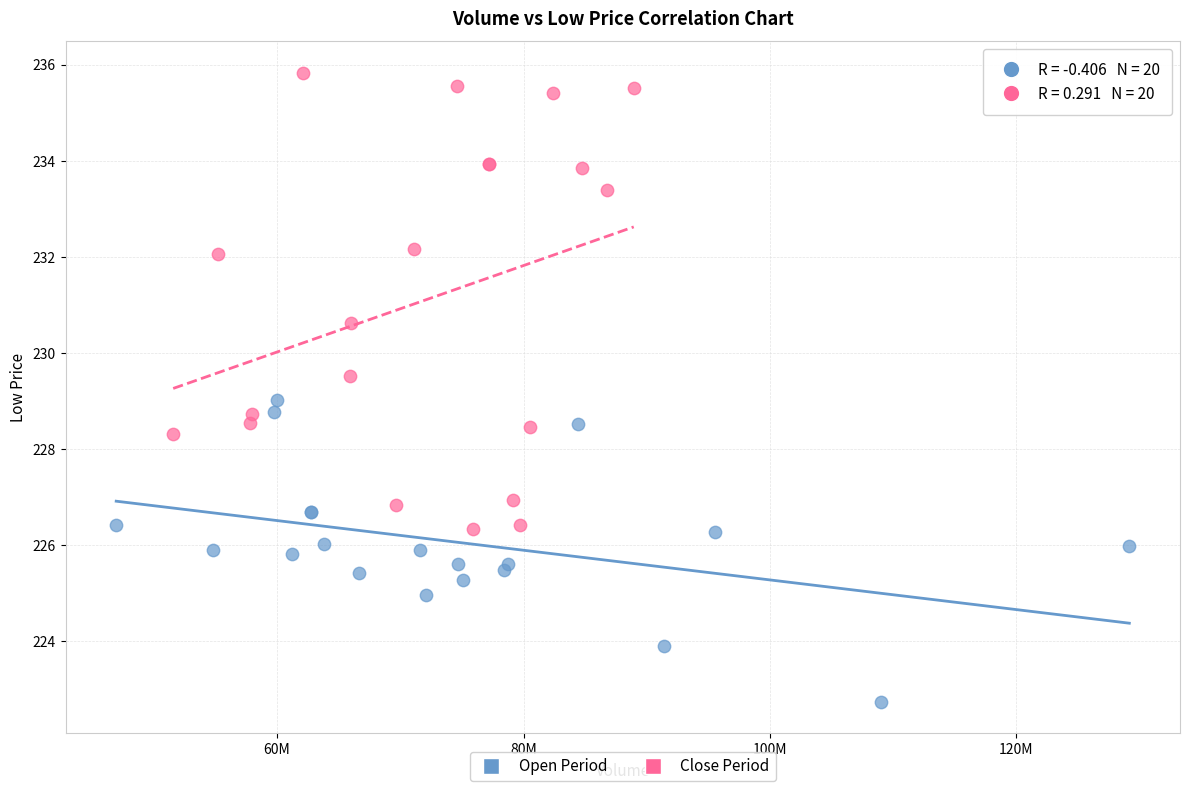

Which series has the widest spread of Y values?

Close Period